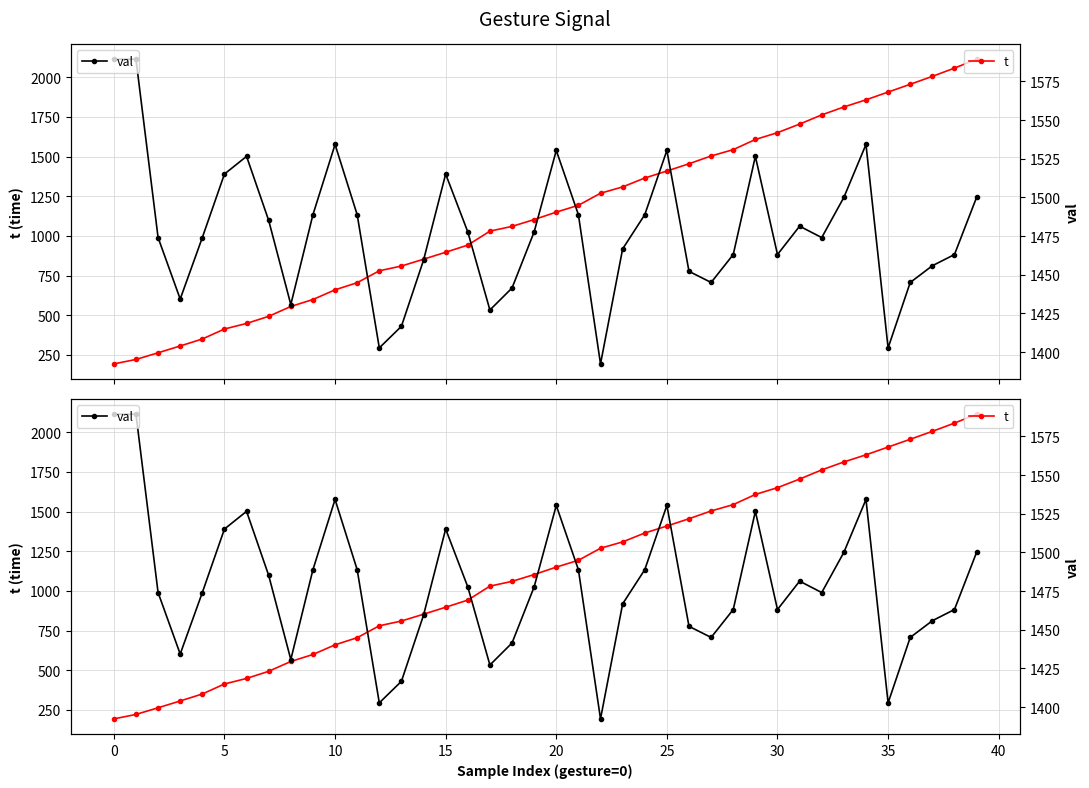

Which has a higher value, 5 or 0?

5